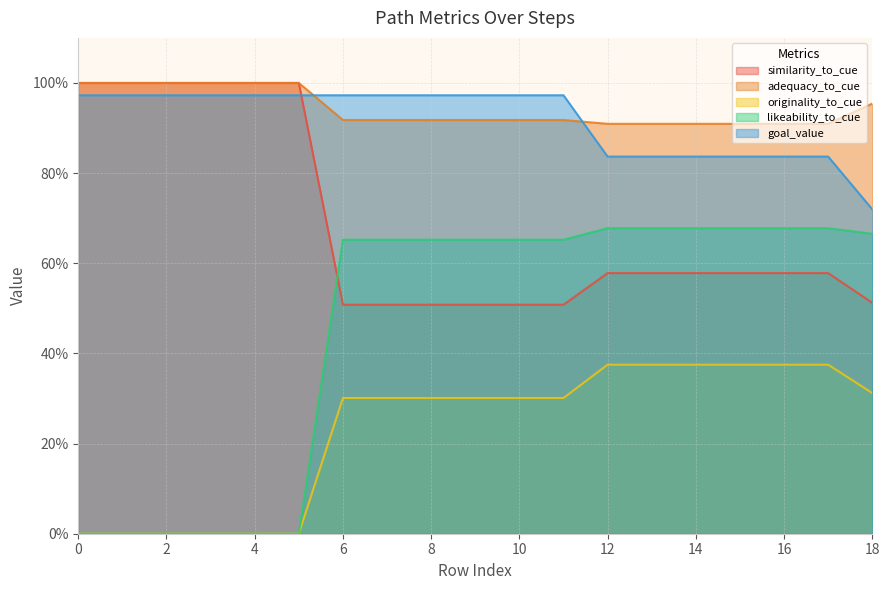

Which series has the widest spread of values?

likeability_to_cue